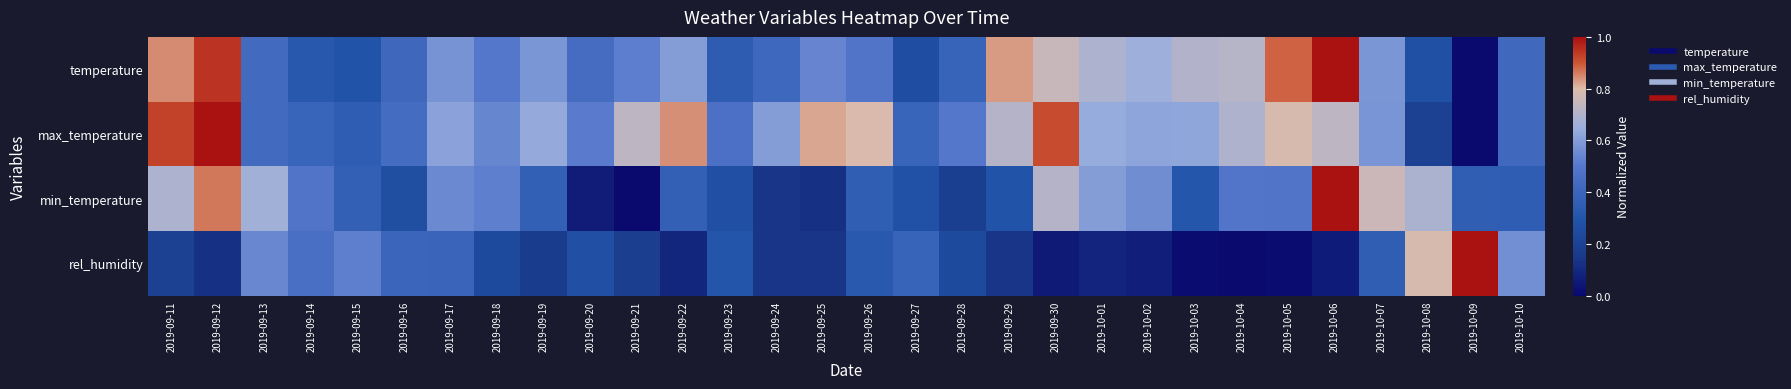

What is the total value across all series at 2019-09-17?

2.1